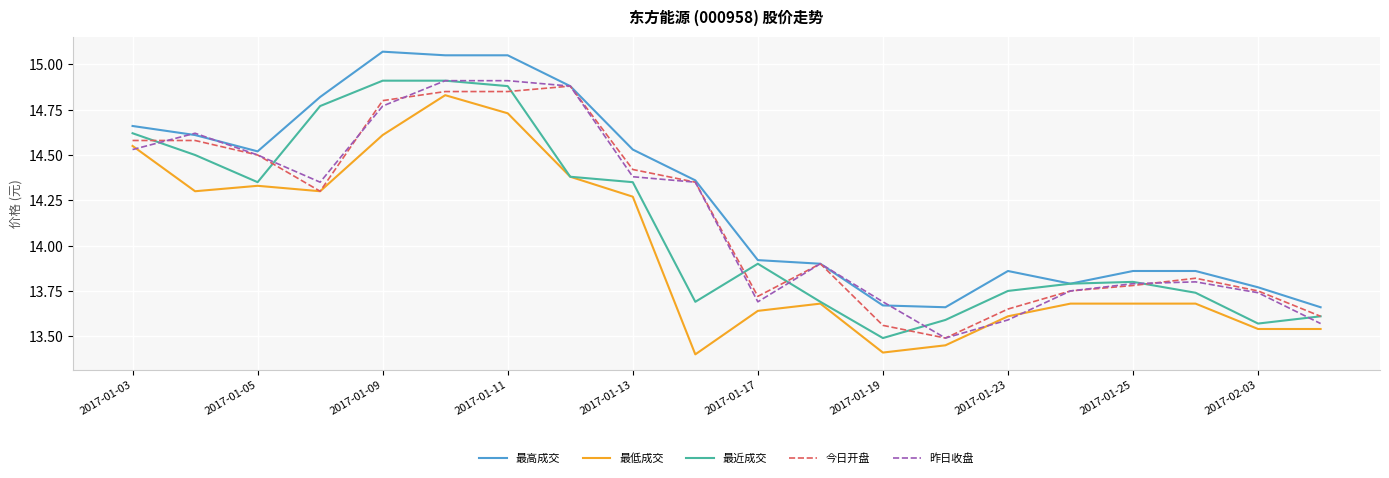

True or false: 最高成交 and 最低成交 cross at least once.

False